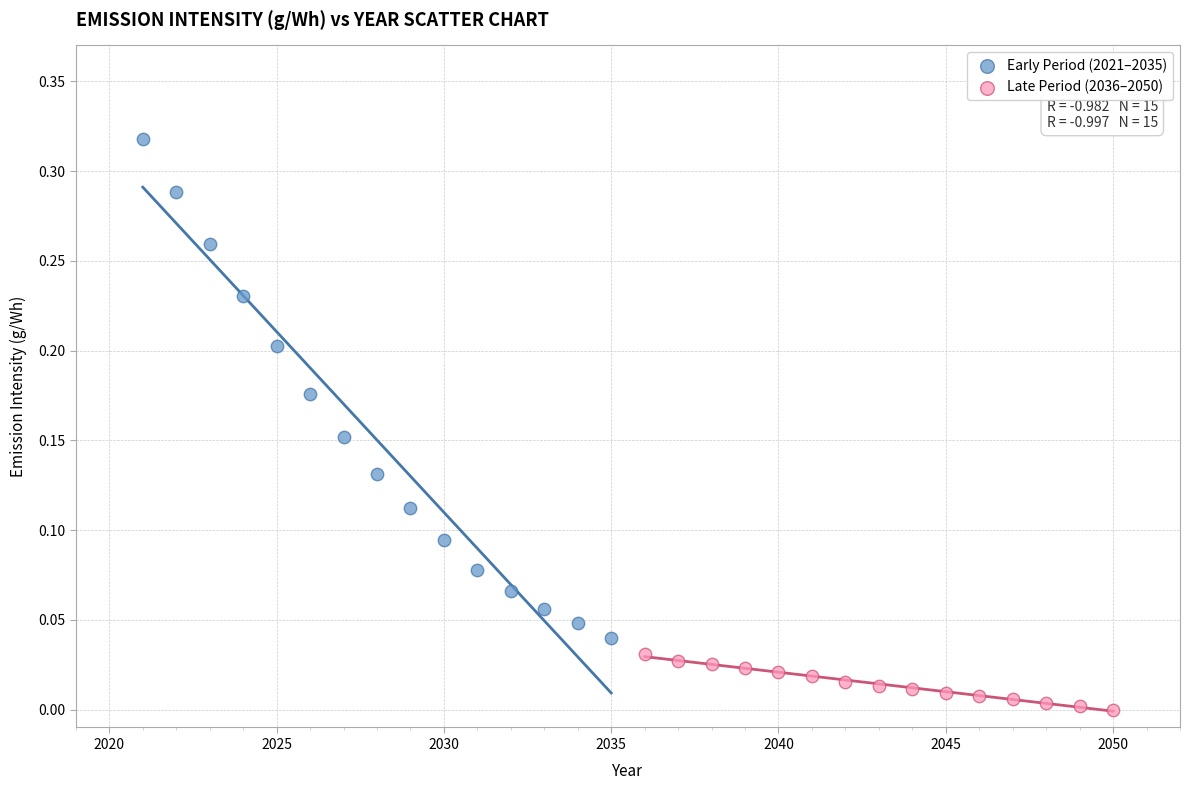

Which series has the largest Y range (max minus min)?

Early Period (2021–2035)